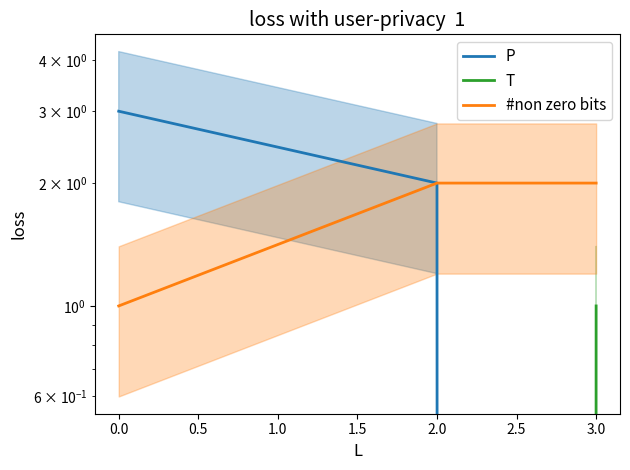

What is the sum of all T values?

1